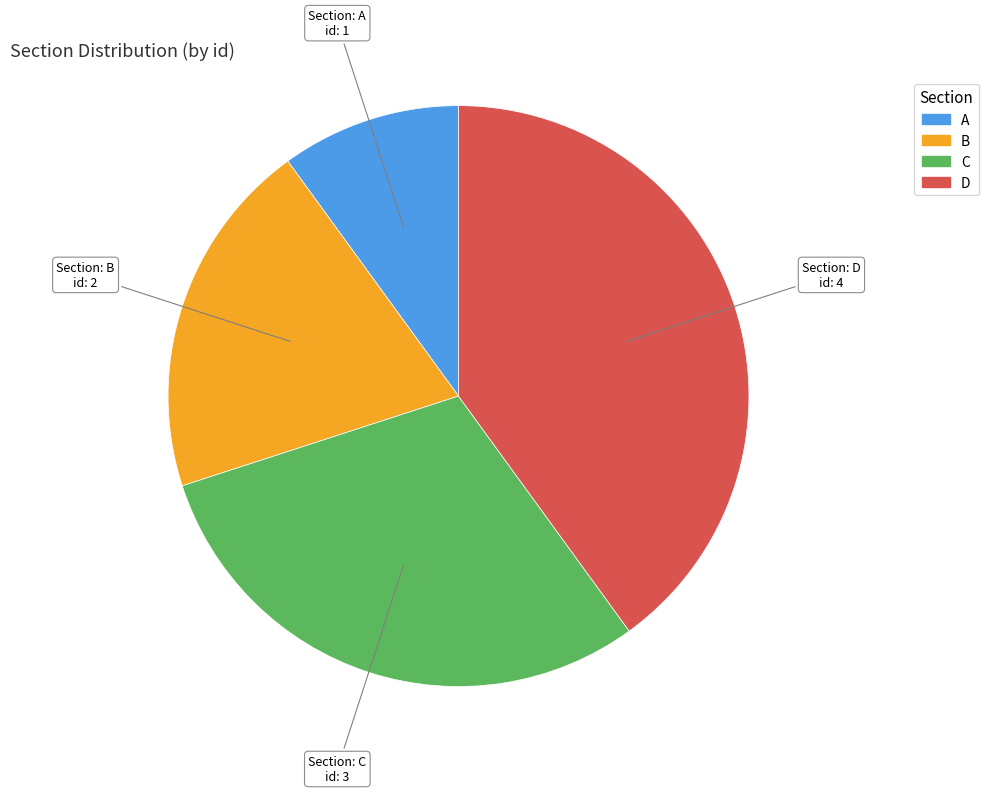

Is C the majority of the pie?

No